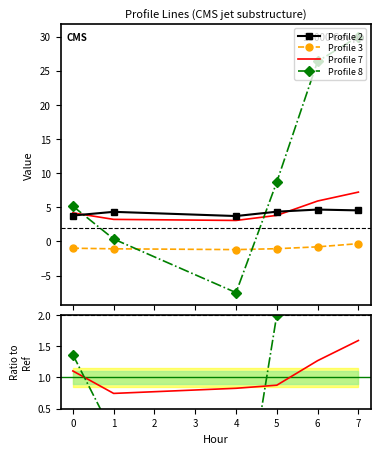

True or false: Profile 2 and Profile 3 intersect in this chart.

False